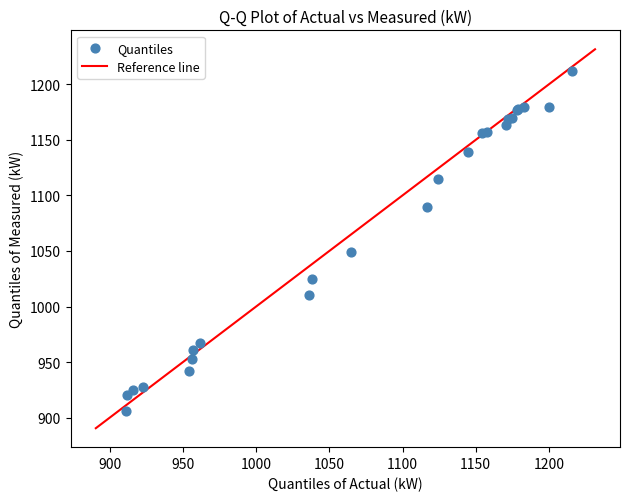

What Y value in the scatter plot is closest to 1059?

1049